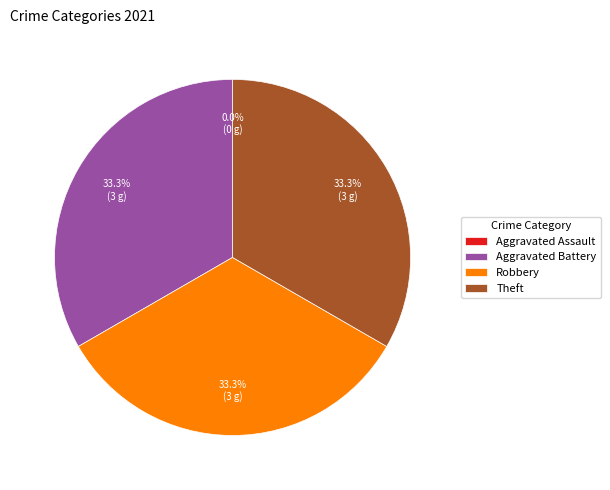

How many slices are in this pie chart?

4